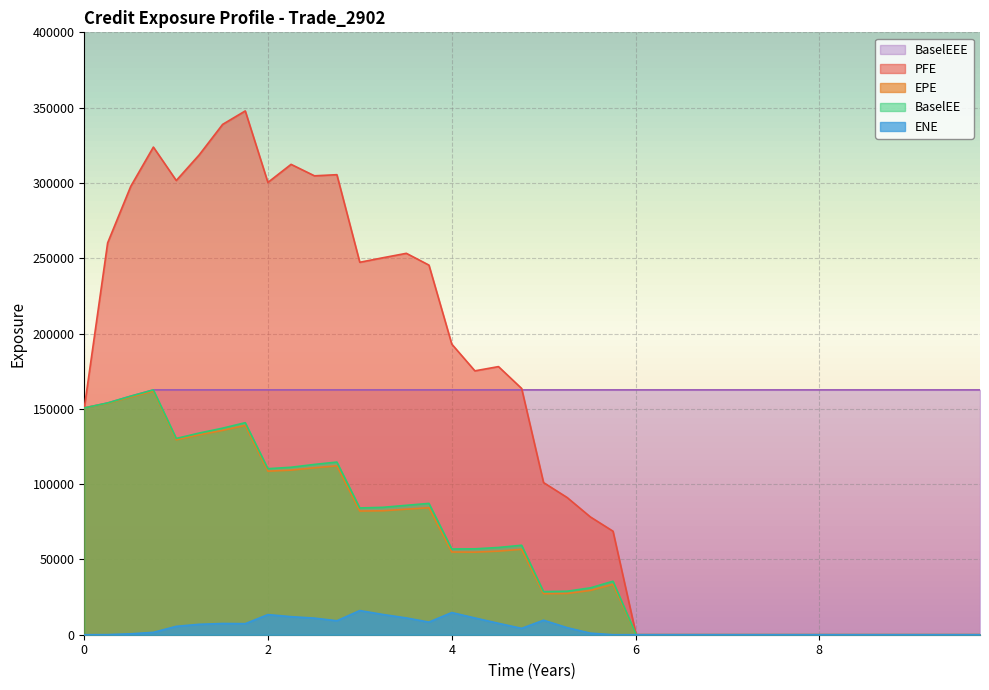

Which series has the widest spread of values?

PFE